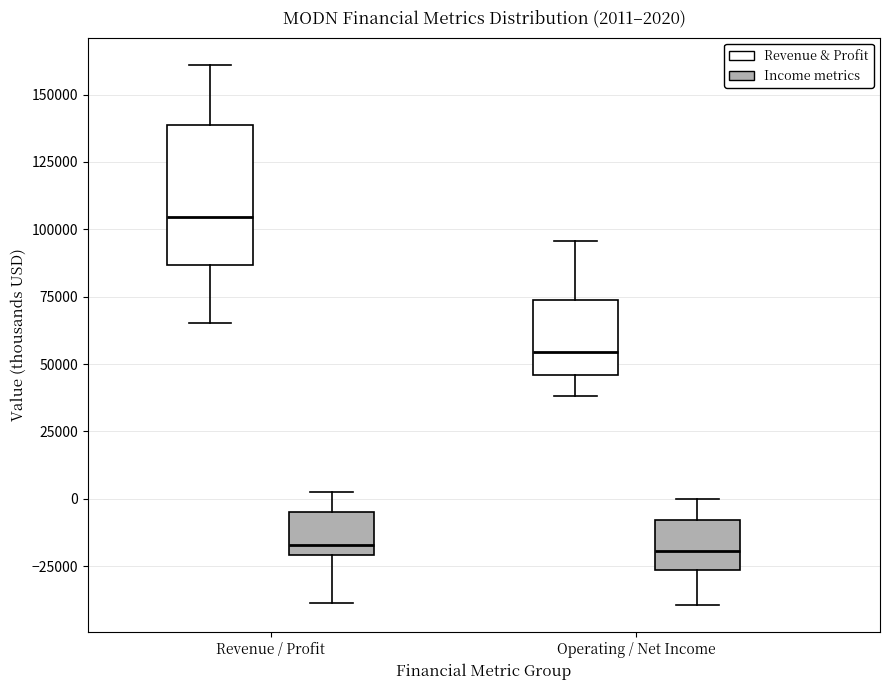

Which box is the tallest, from its lower edge to its upper edge?

Revenue / Profit (Revenue & Profit)